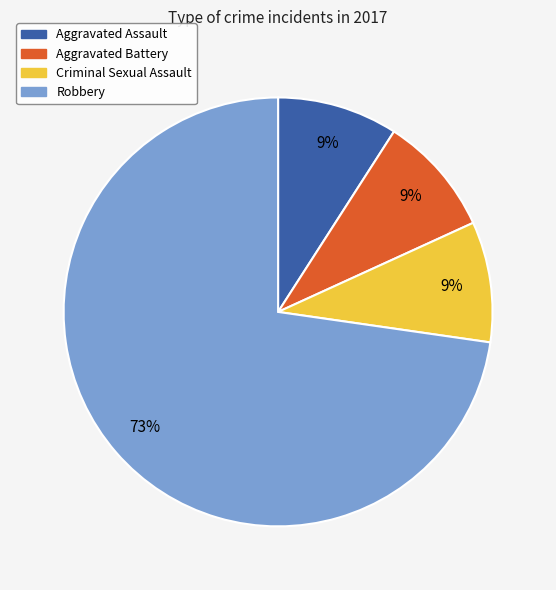

The Aggravated Assault slice represents 2% of the pie. True or false?

False